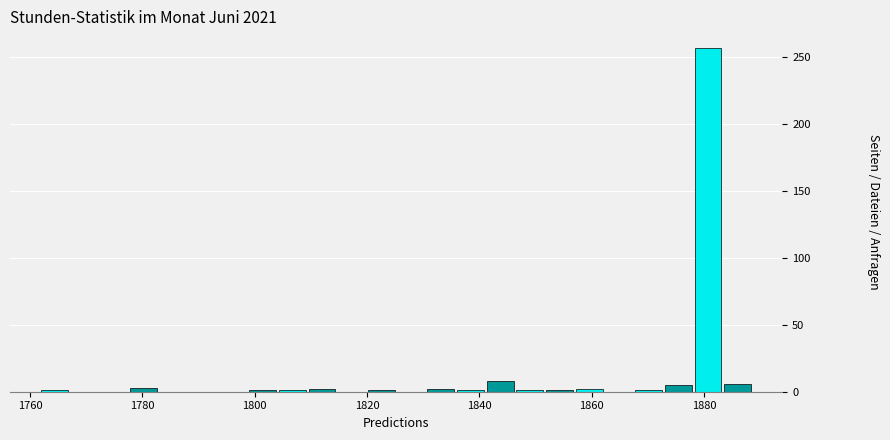

Around what value on the x-axis is the tallest bar? Give the approximate position of its centre, as read against the axis.

1880